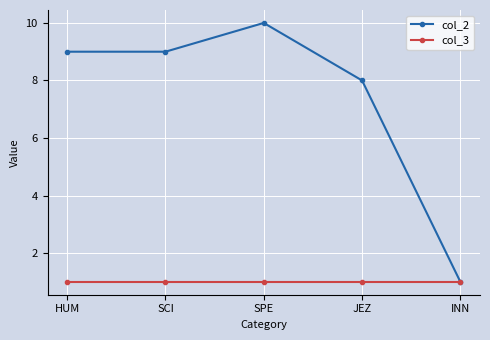

Which series has the largest total across all categories?

col_2